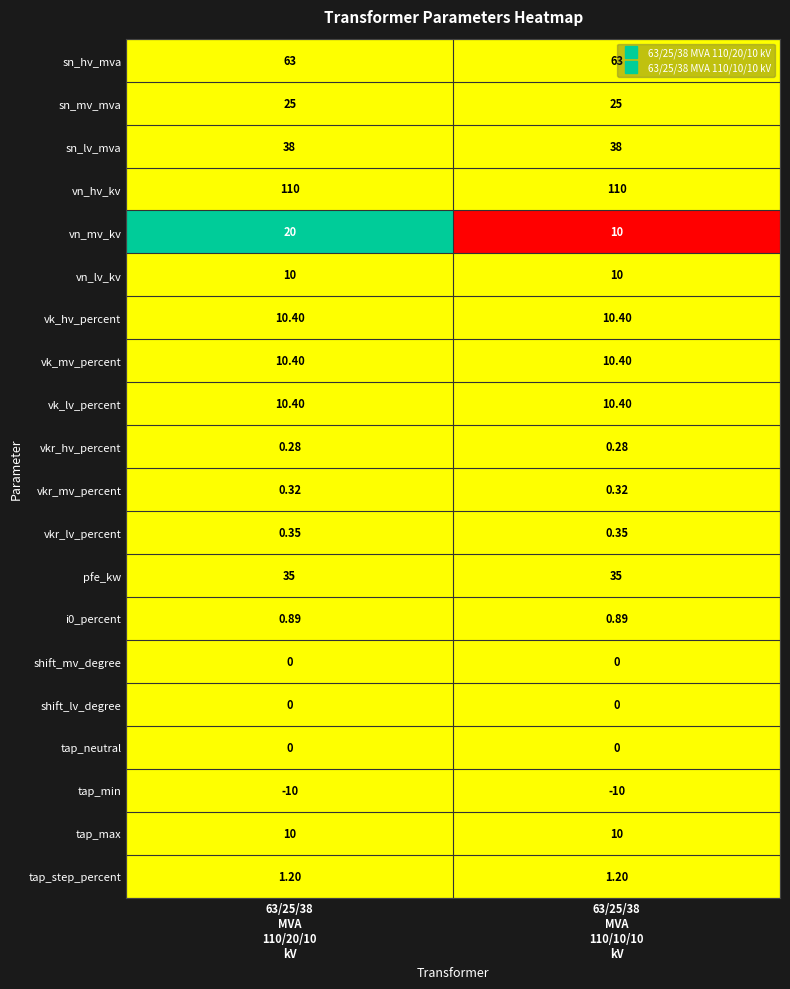

Which series has the largest range (max minus min)?

vn_mv_kv